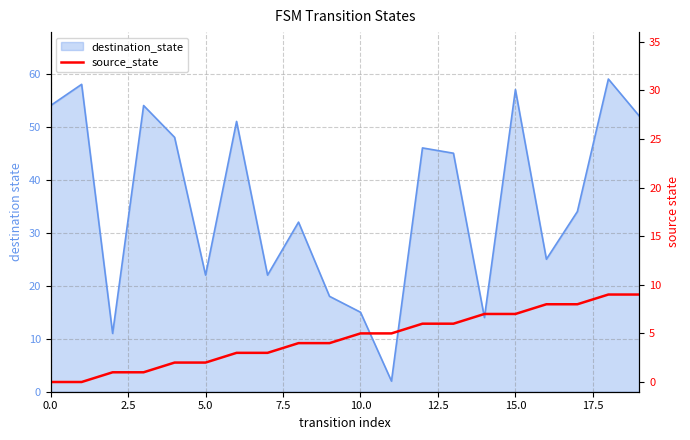

Between 2.5 and 13, which is larger?

13